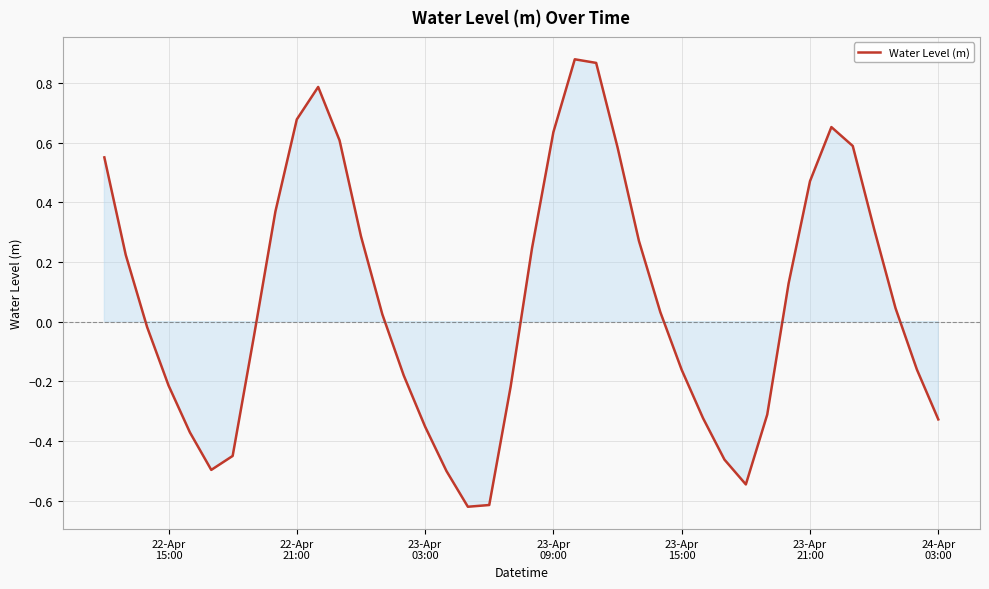

How many interior local peaks (higher than both neighbors) does the data have?

3